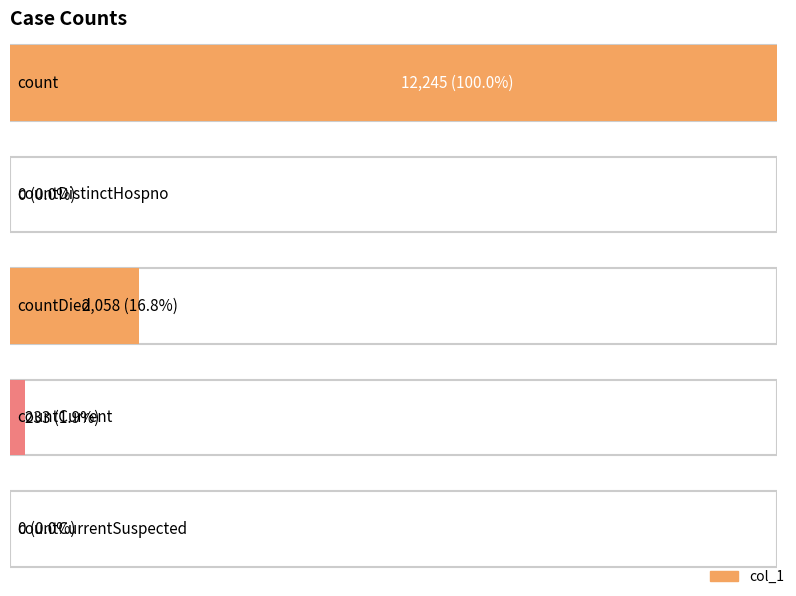

What is the label of the 2nd bar from the left?

countDistinctHospno